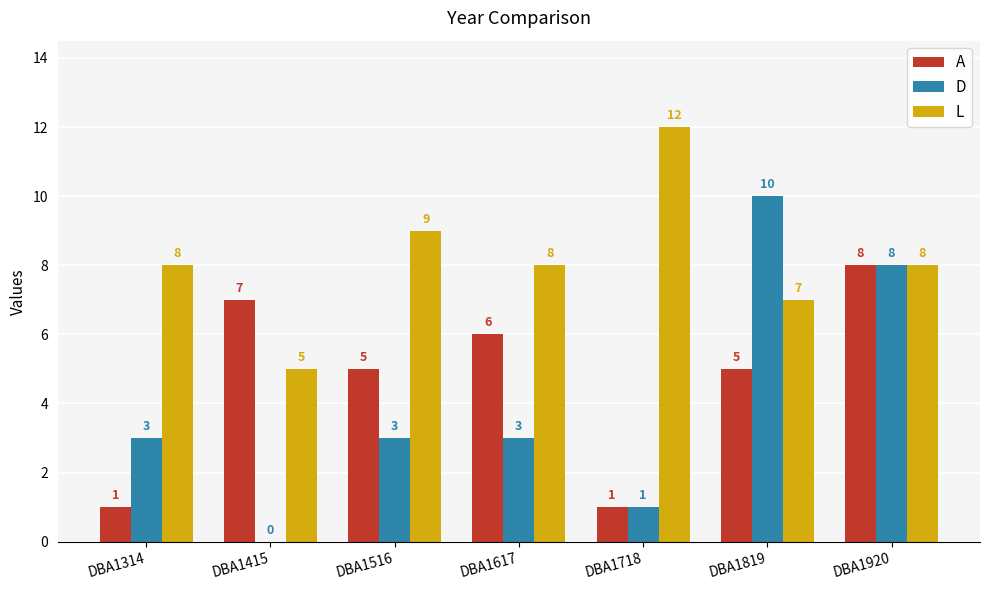

What is the highest value of the L series?

12